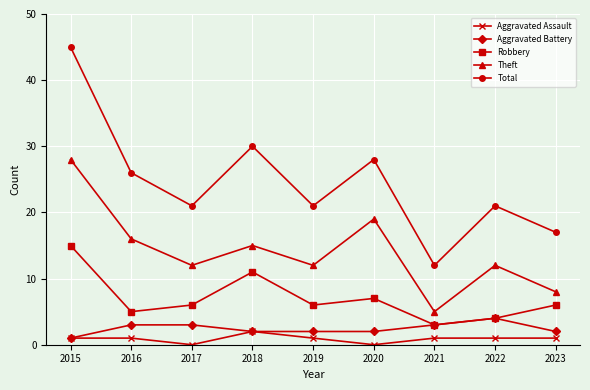

What is the maximum value shown in the chart?

45